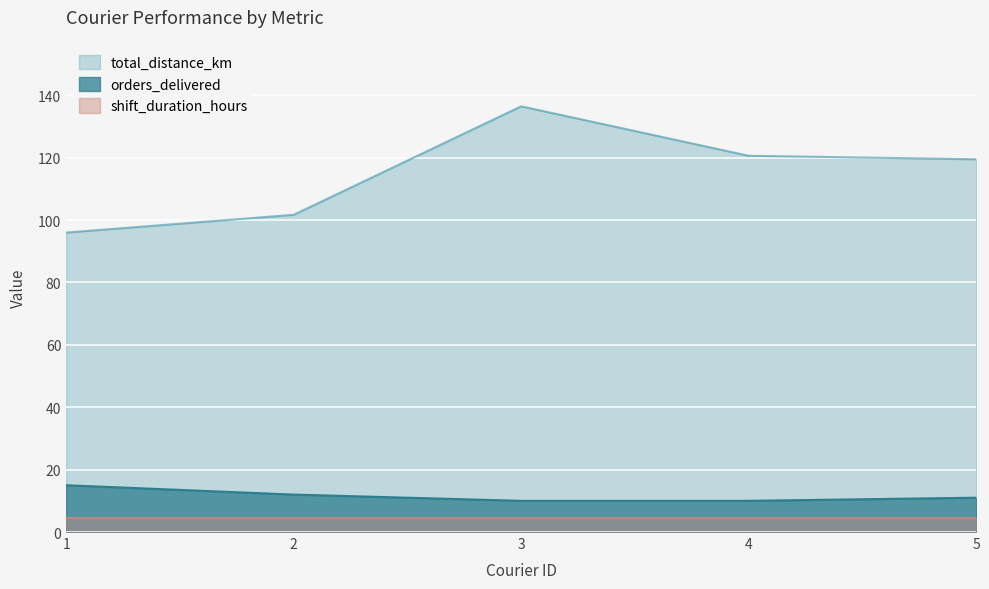

Where is the first local maximum for total_distance_km?

3